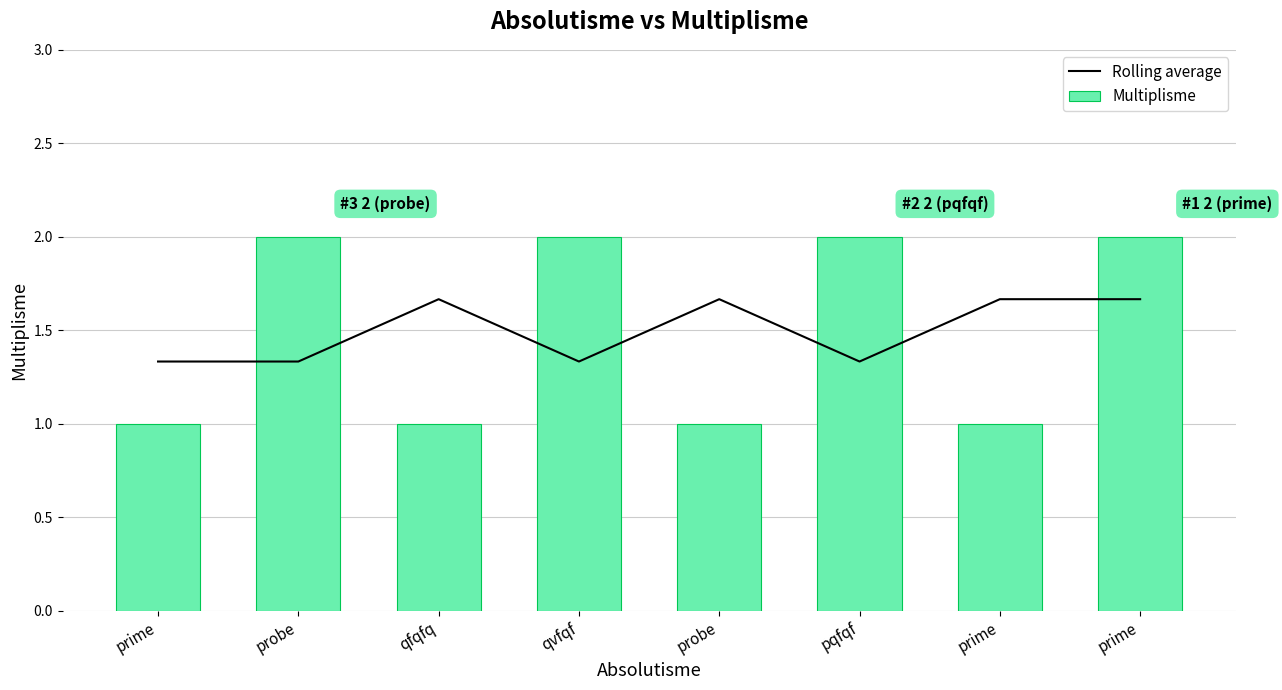

What is the label of the 8th bar from the left?

prime